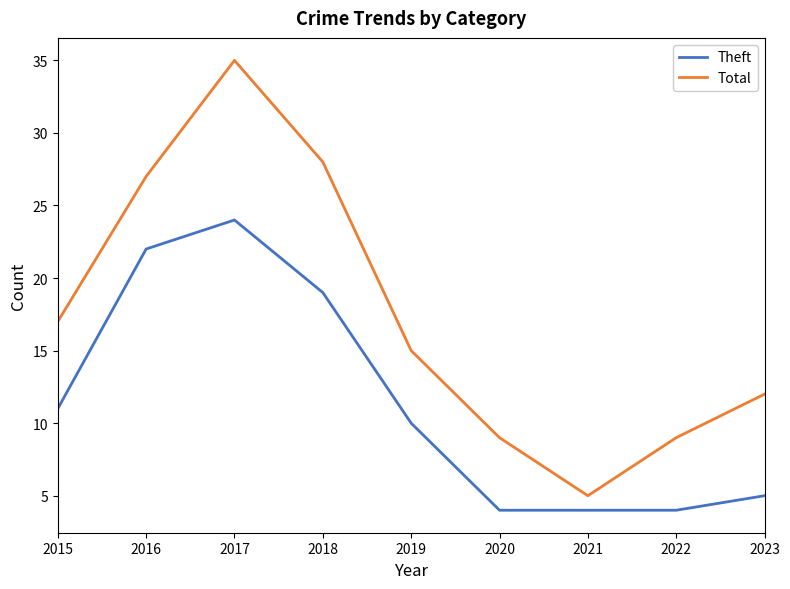

True or false: Theft and Total cross at least once.

False